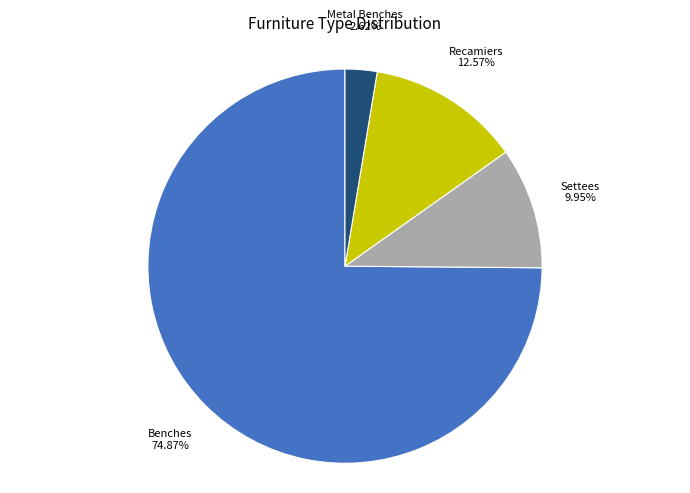

Rank the categories by value from highest to lowest.

Benches, Recamiers, Settees, Metal Benches